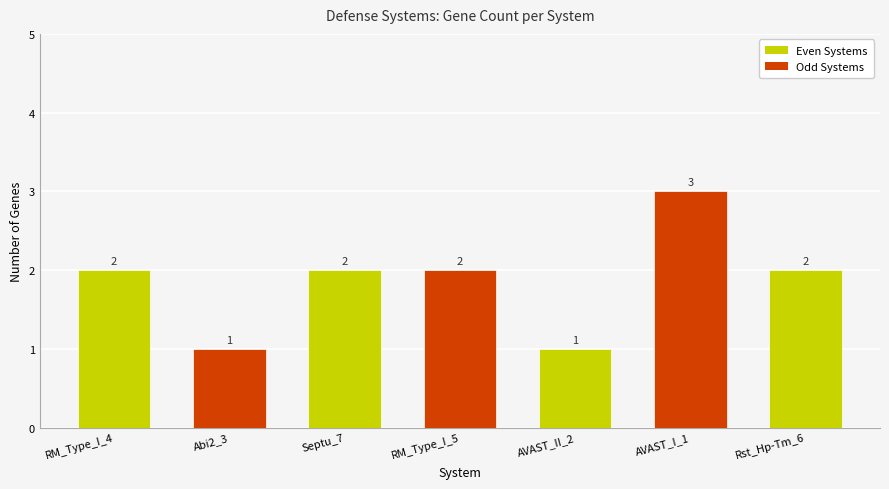

What position from the right is AVAST_I_1?

2